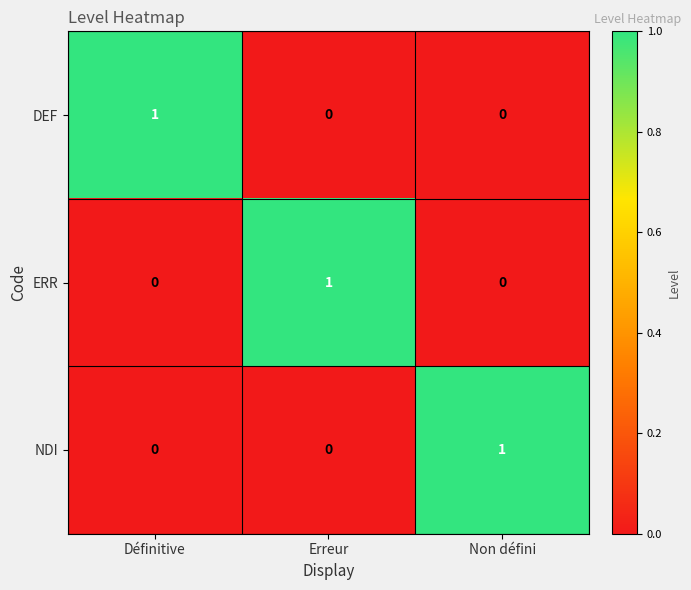

Which category has the highest value in the ERR series?

Erreur